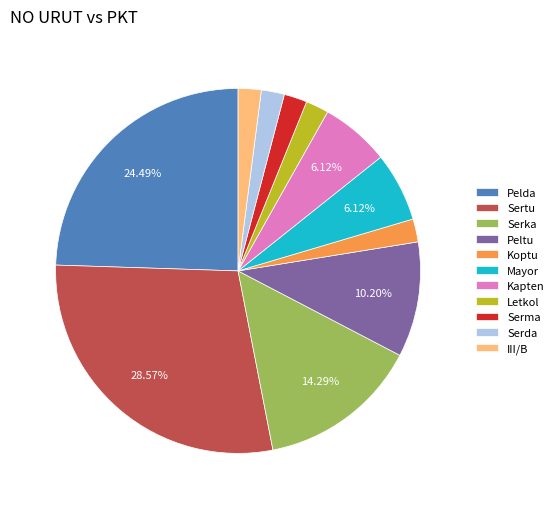

Combined, do Serma and Serda account for over 50%?

No